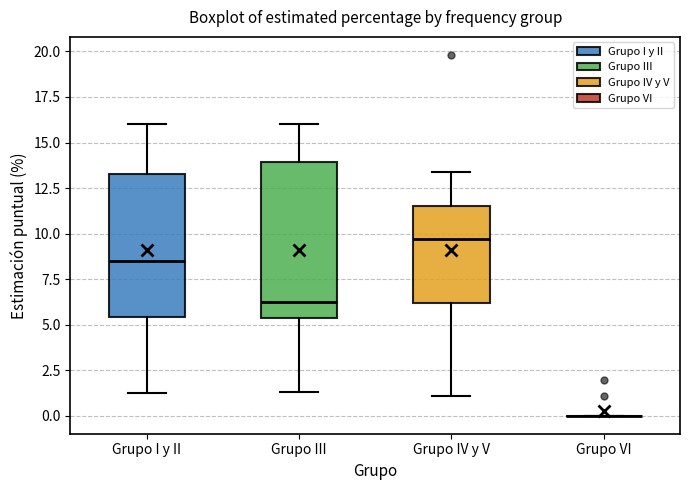

Where does the lower whisker of the box for Grupo IV y V end on the y-axis? The values are not printed on the chart, so give them approximately, as read against the axis.

1.0